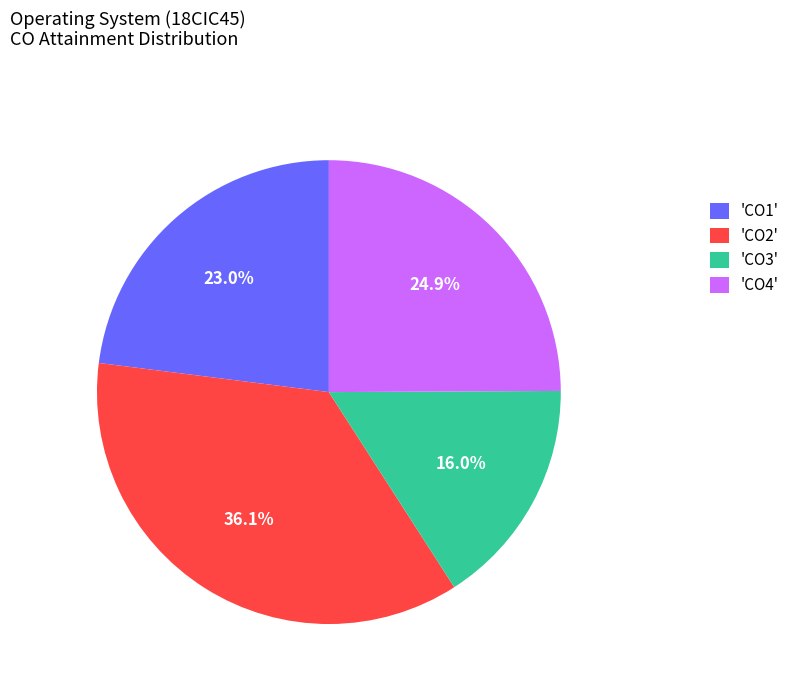

What is the smallest slice in the pie chart?

'CO3'